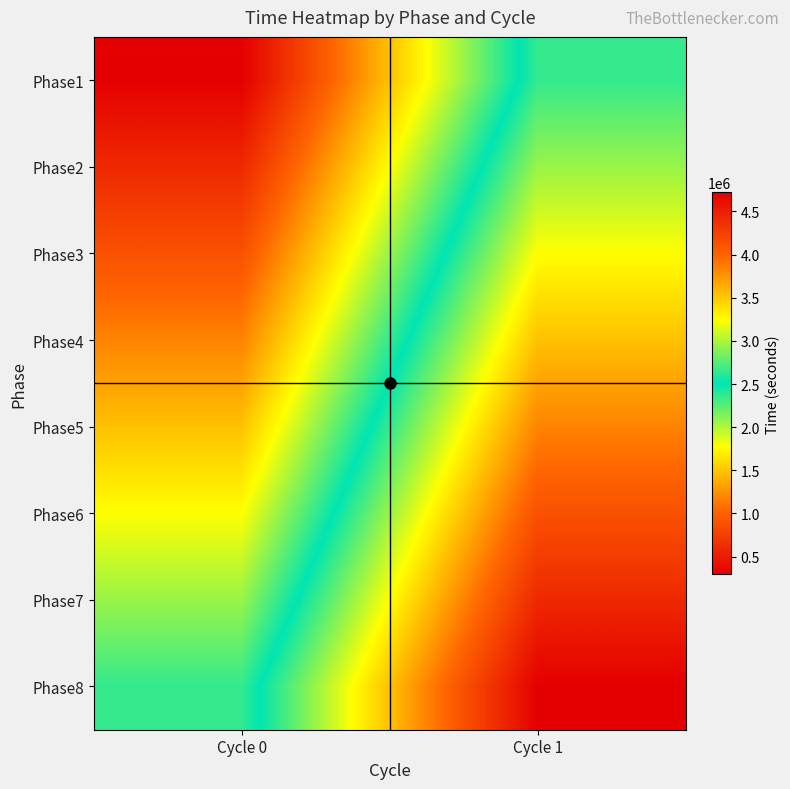

Which series has the largest range (max minus min)?

Phase1